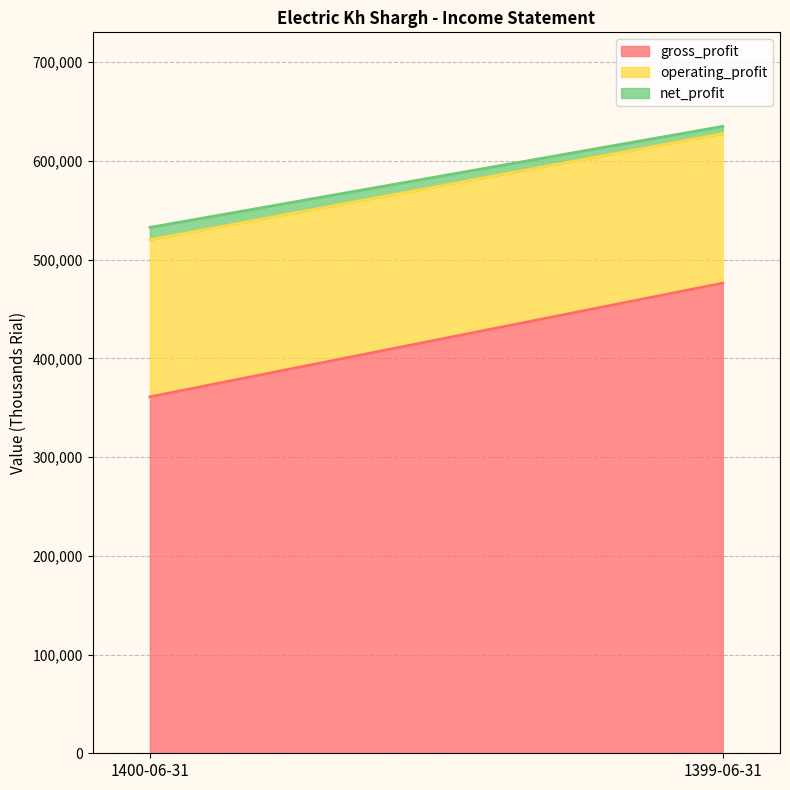

Reading right to left, what are all the values shown in this chart?

gross_profit: 1399-06-31=476205	1400-06-31=361031
operating_profit: 1399-06-31=151465	1400-06-31=159114
net_profit: 1399-06-31=7323	1400-06-31=12501